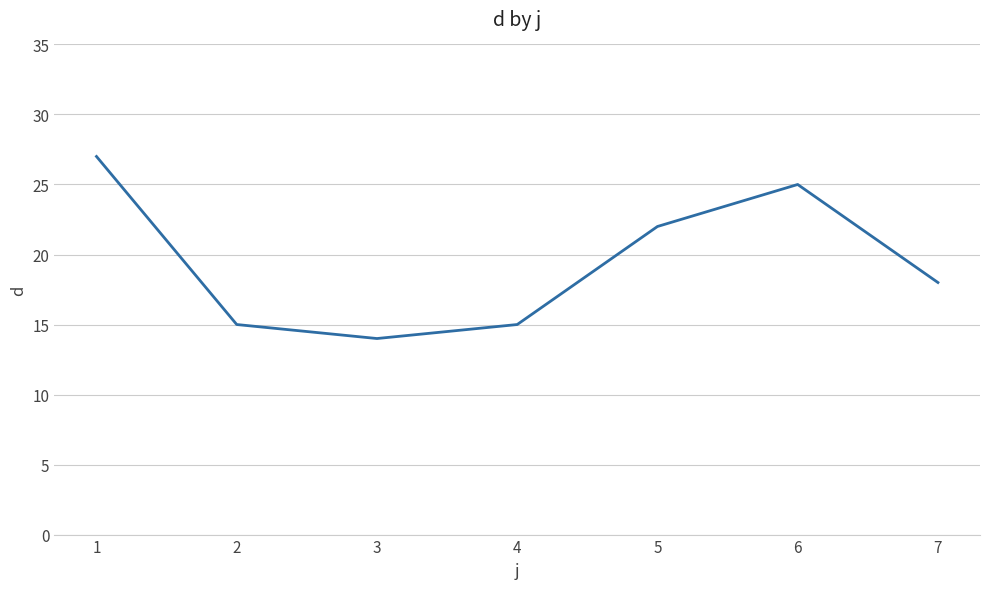

How many distinct data groups are displayed?

1